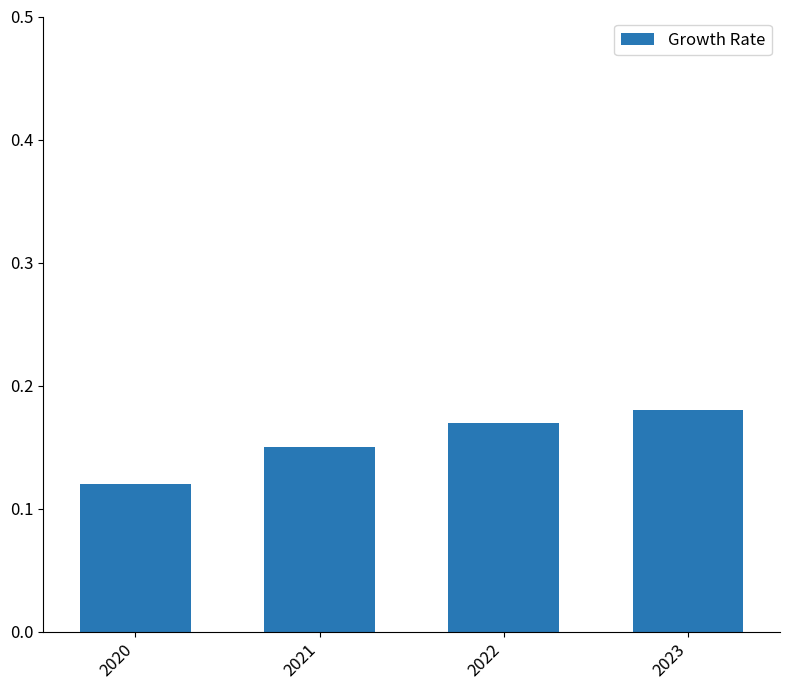

The value at 2021 is 0.2. True or false?

False